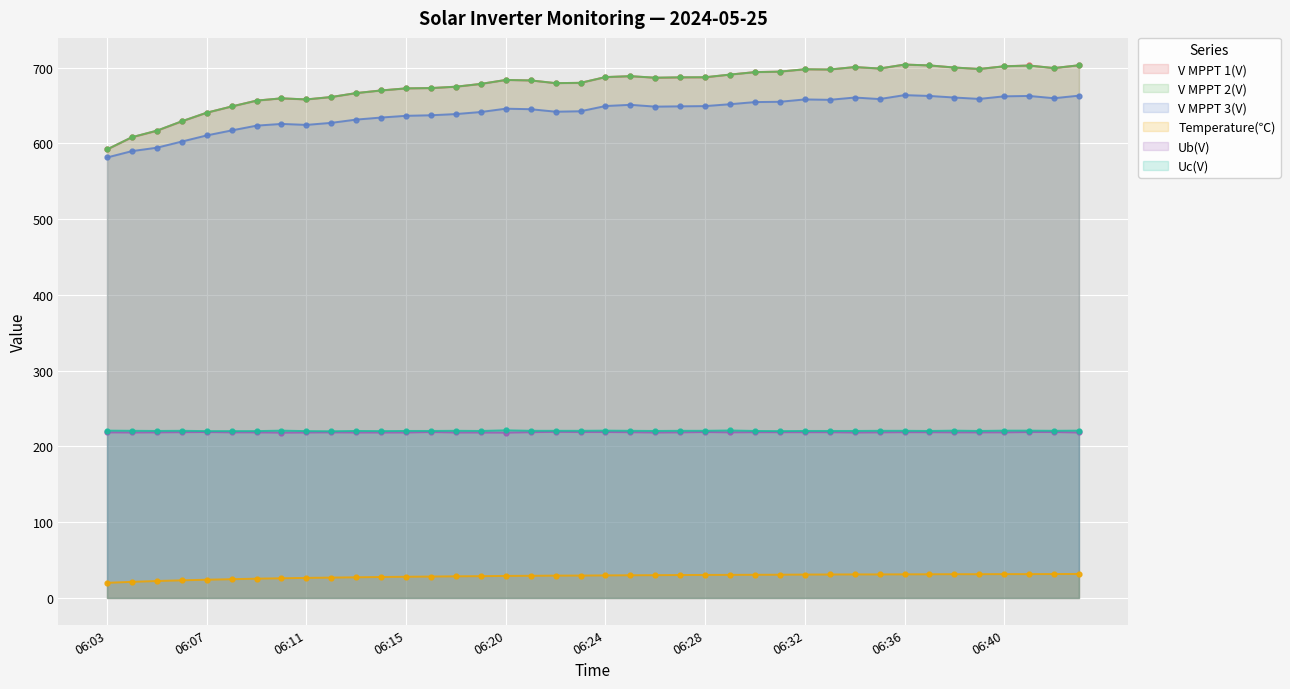

True or false: Temperature(℃) and V MPPT 2(V) intersect in this chart.

False